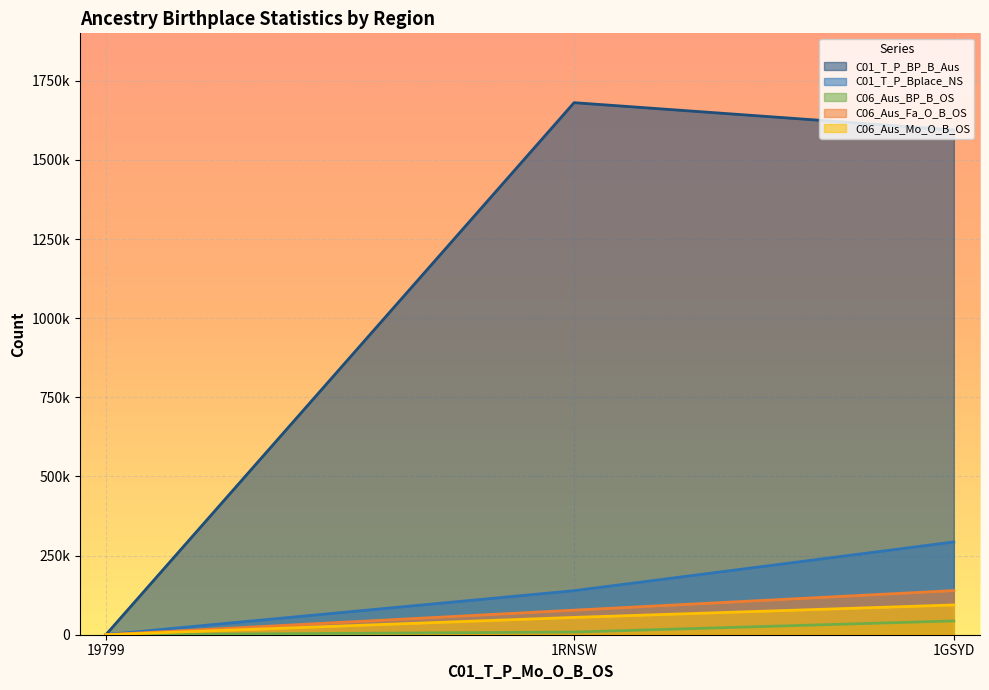

What is the approximate value of C01_T_P_BP_B_Aus at 19799?

727